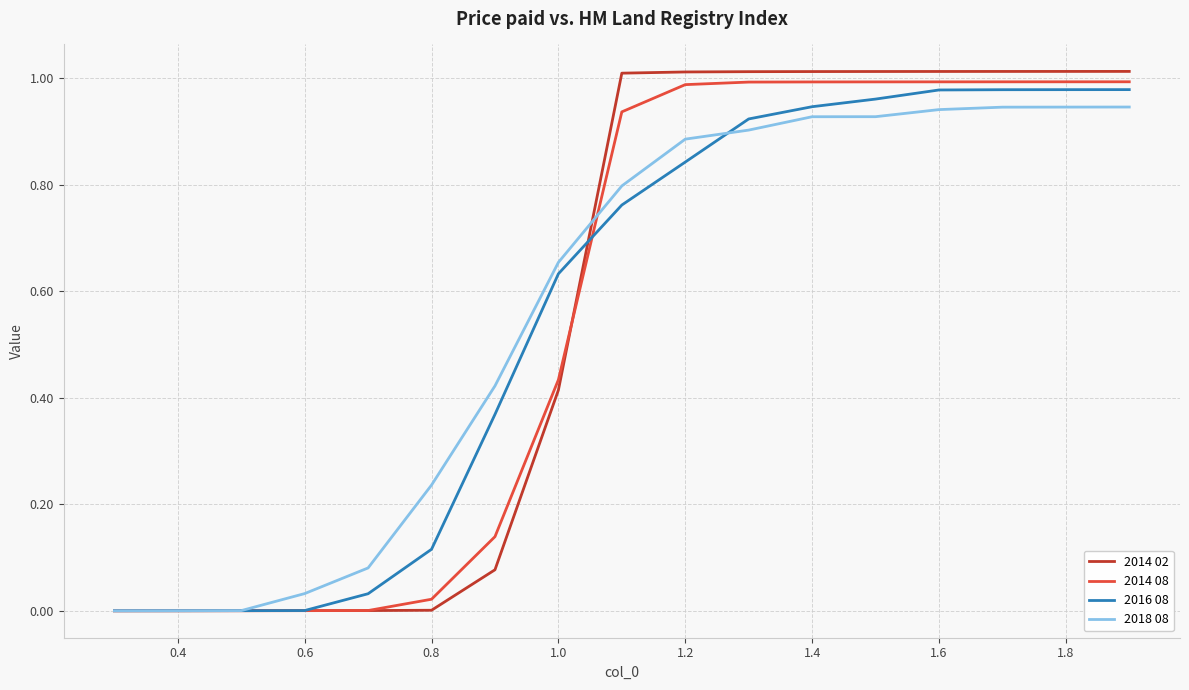

Count the number of data series in this chart.

4